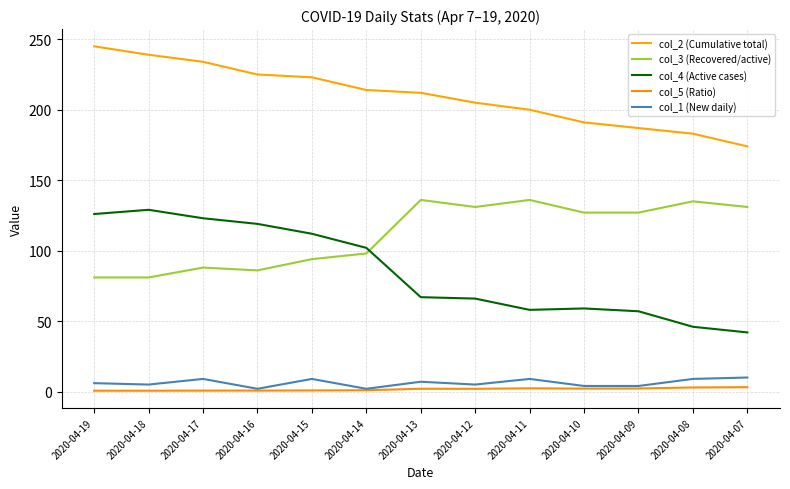

What is the sum of all col_5 (Ratio) values?

21.3